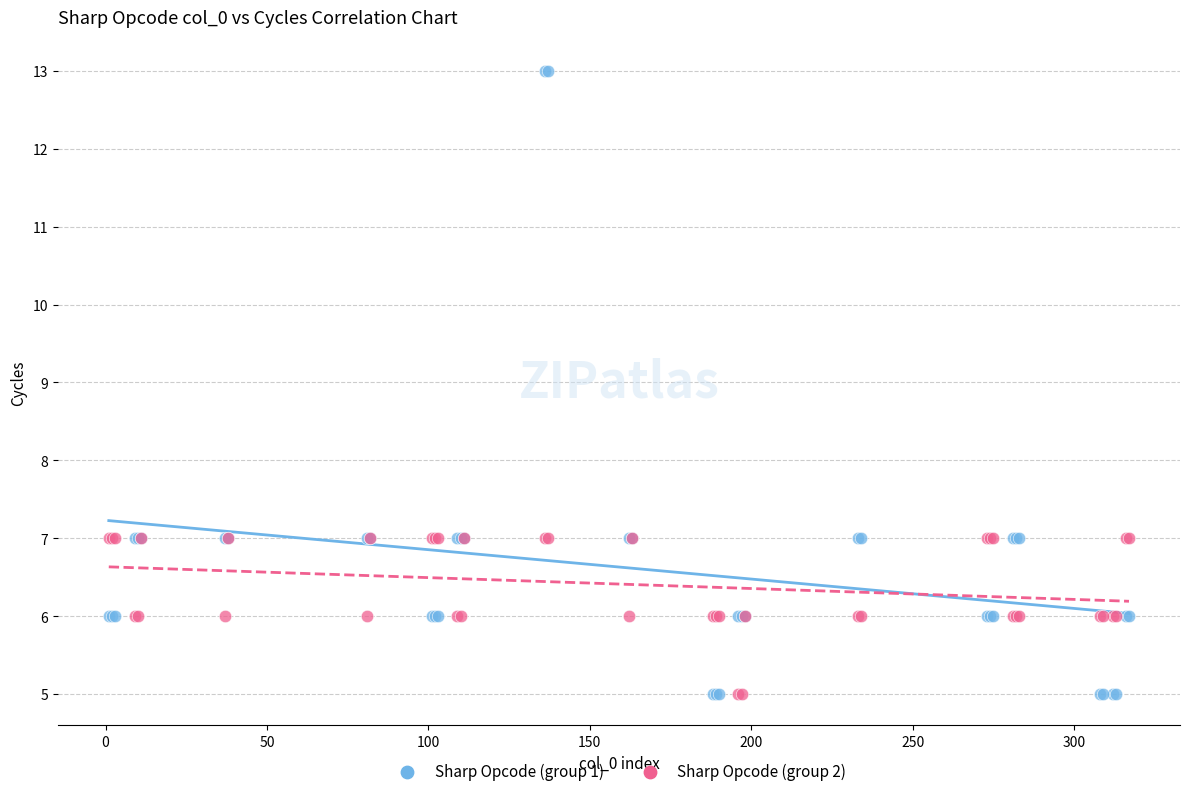

What is the X range (max minus min) for the scatter plot?

316